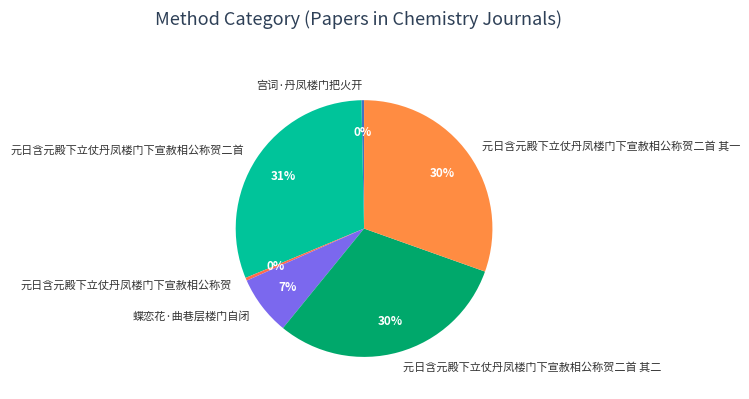

The 蝶恋花·曲巷层楼门自闭 slice represents 15% of the pie. True or false?

False